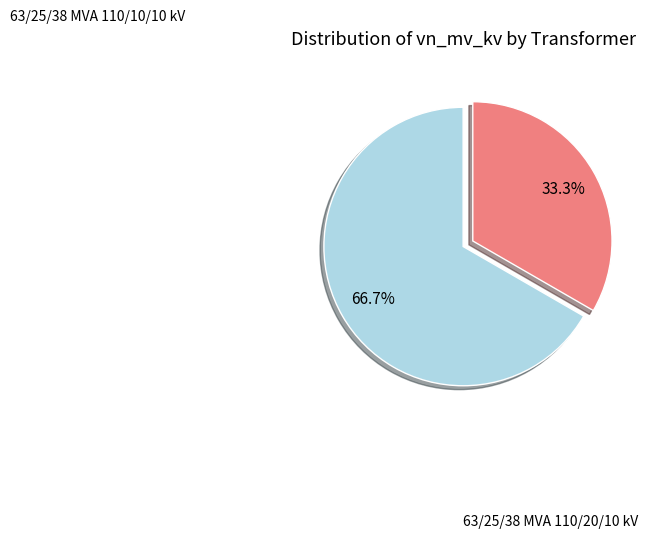

Is there a majority slice in this chart?

Yes